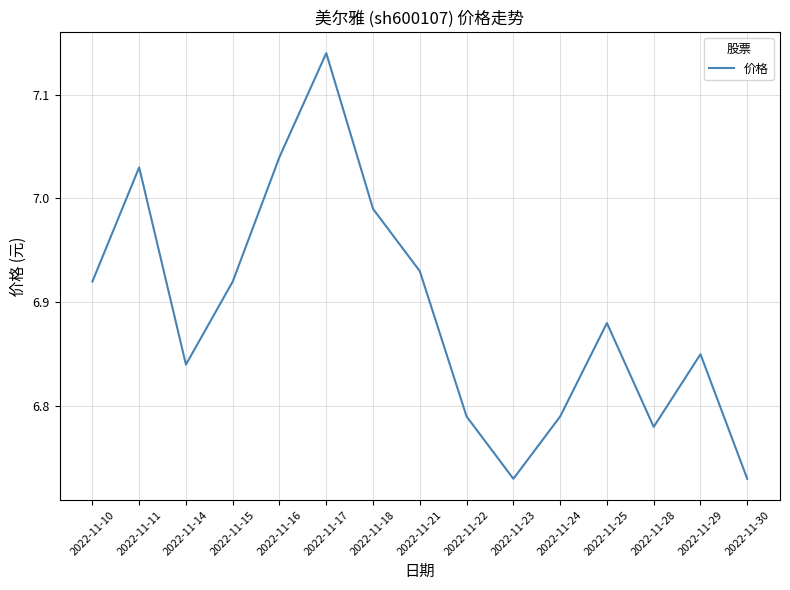

Approximately how many times larger is the value at 2022-11-22 compared to 2022-11-28?

1.0